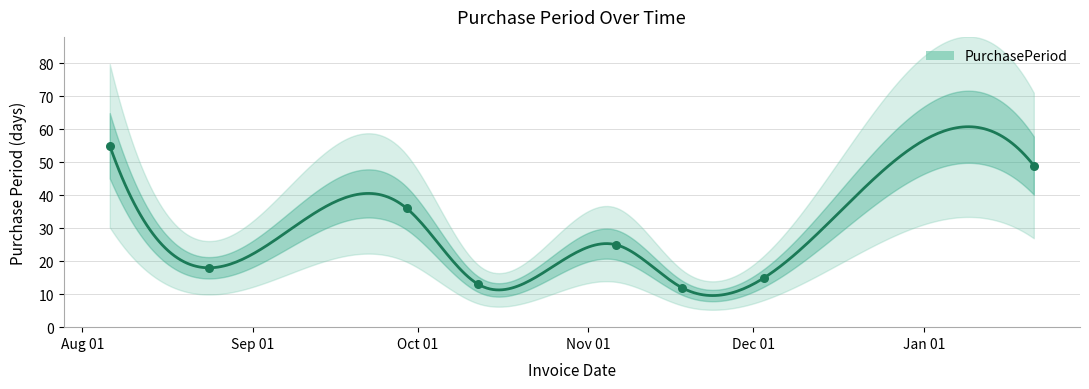

What is the ratio of the value at 2015-08-24 to the value at 2016-01-21?

0.4